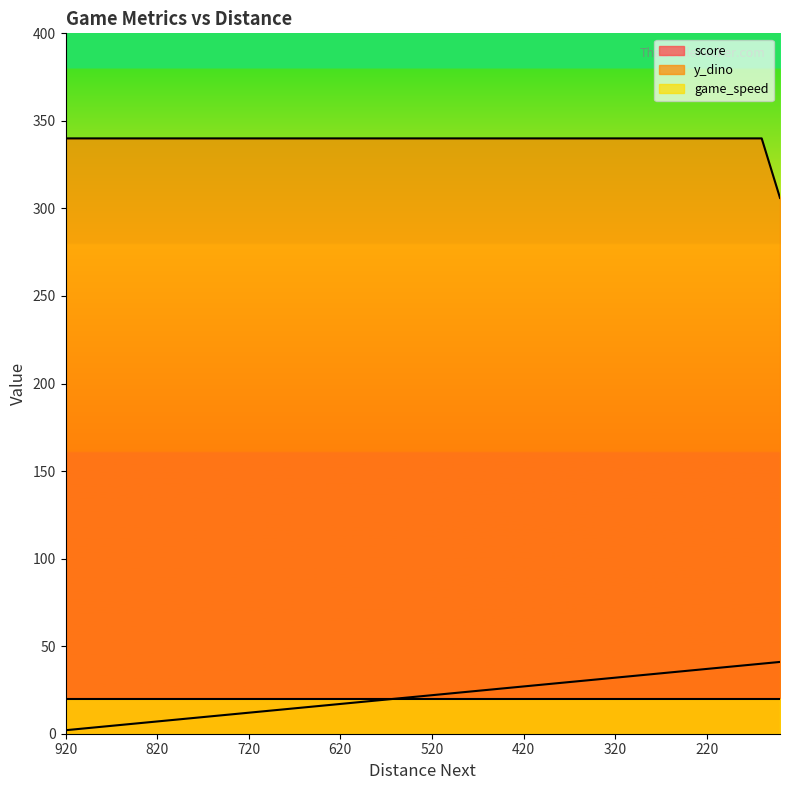

Does the chart display data point markers on the line(s)?

No